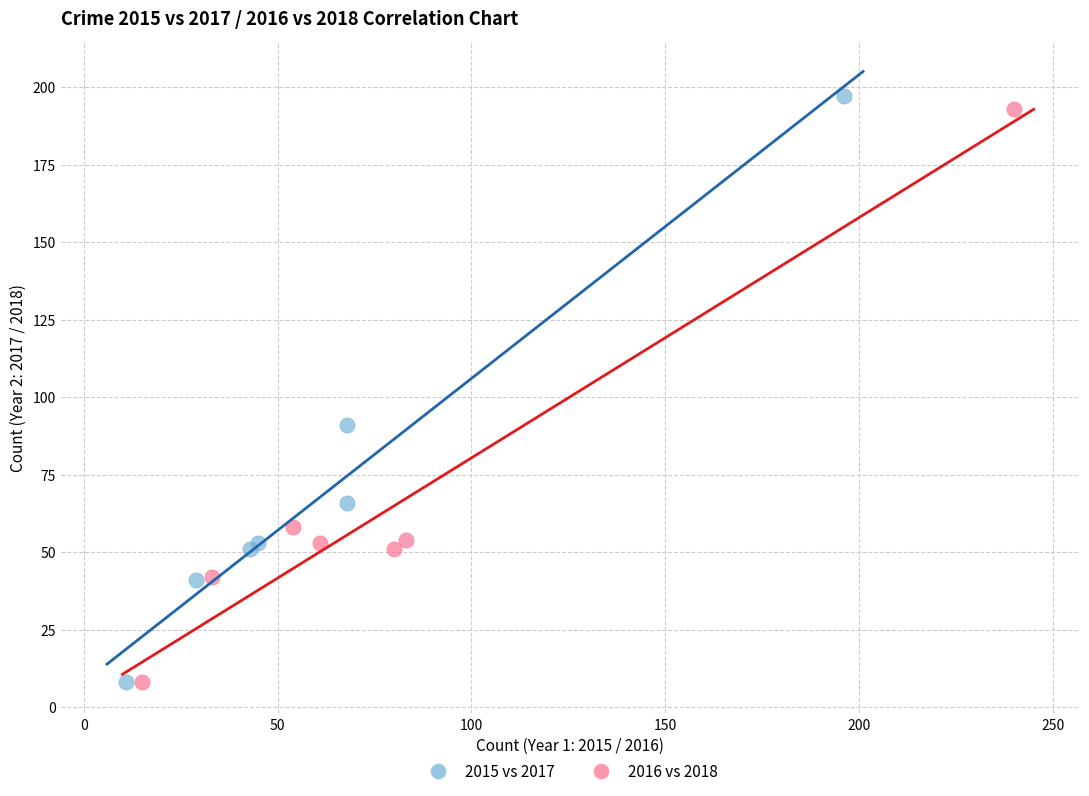

Which series has the widest spread of Y values?

2015 vs 2017